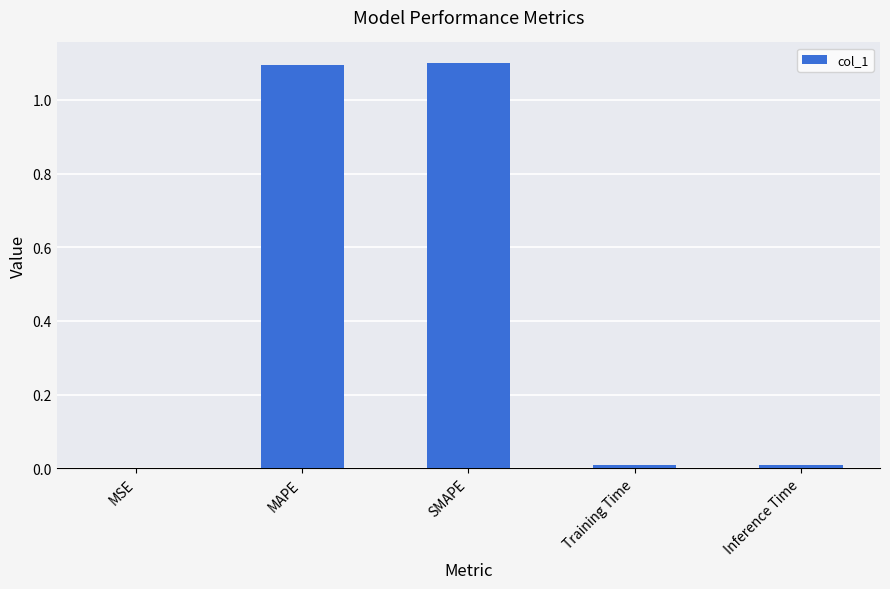

What is the average value?

0.4